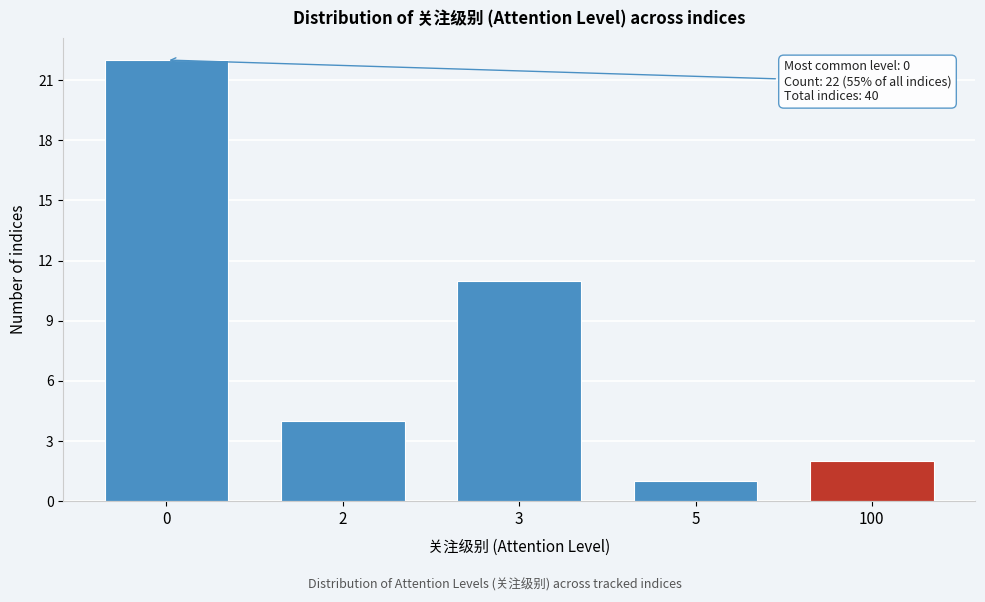

Reading left to right, list all the values displayed in this chart.

0=22	2=4	3=11	5=1	100=2